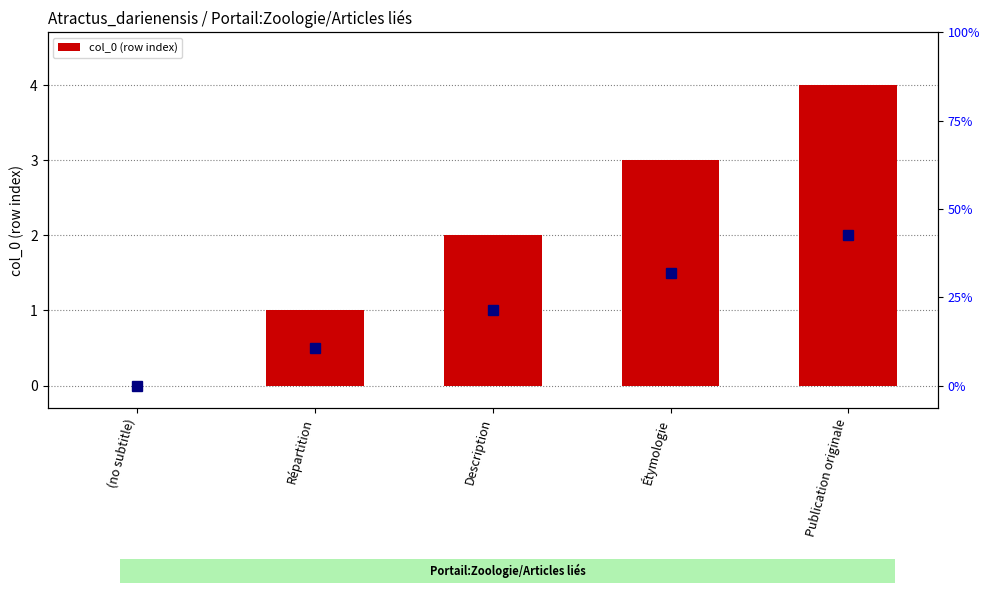

Where is the data nearest to the value 2?

Description